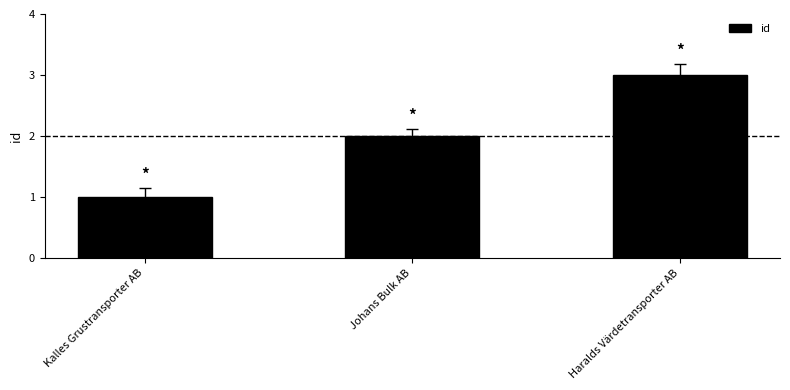

What is the approximate value at Johans Bulk AB?

2